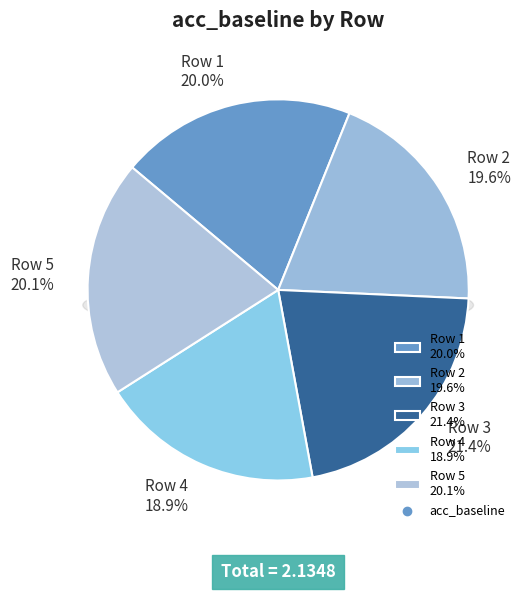

To the nearest percent, what is the difference between the 4 and 3 slice percentages?

3%